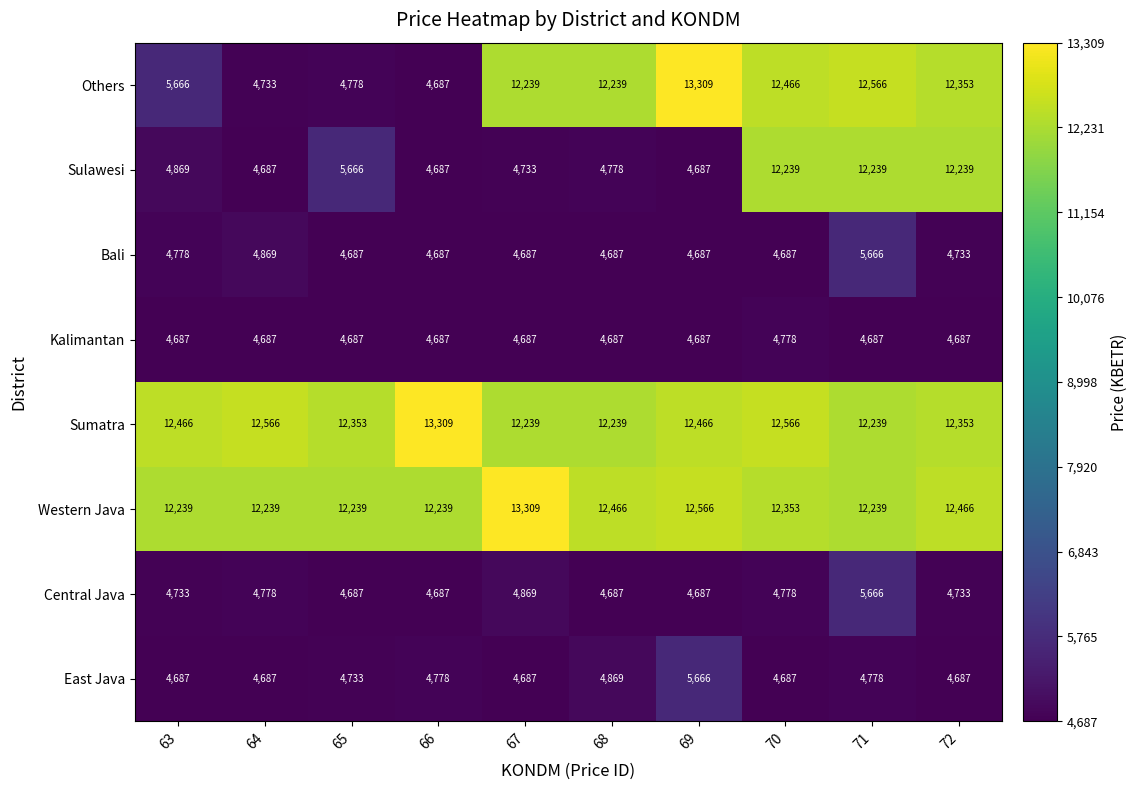

The East Java series shows 6365 at 67. True or false?

False